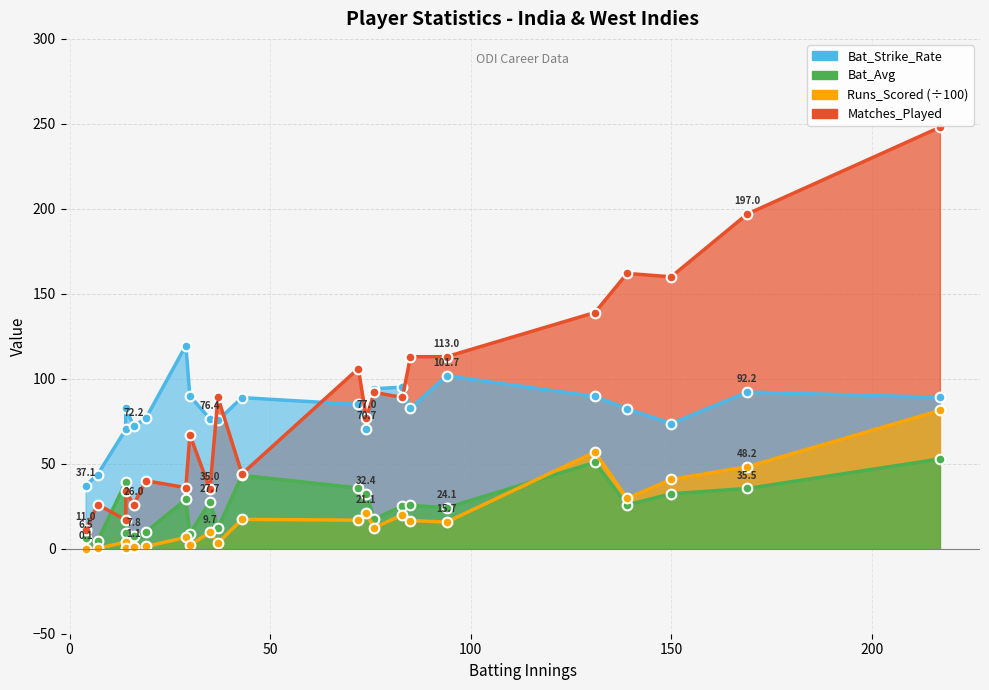

What is the maximum value shown in the chart?

248.0